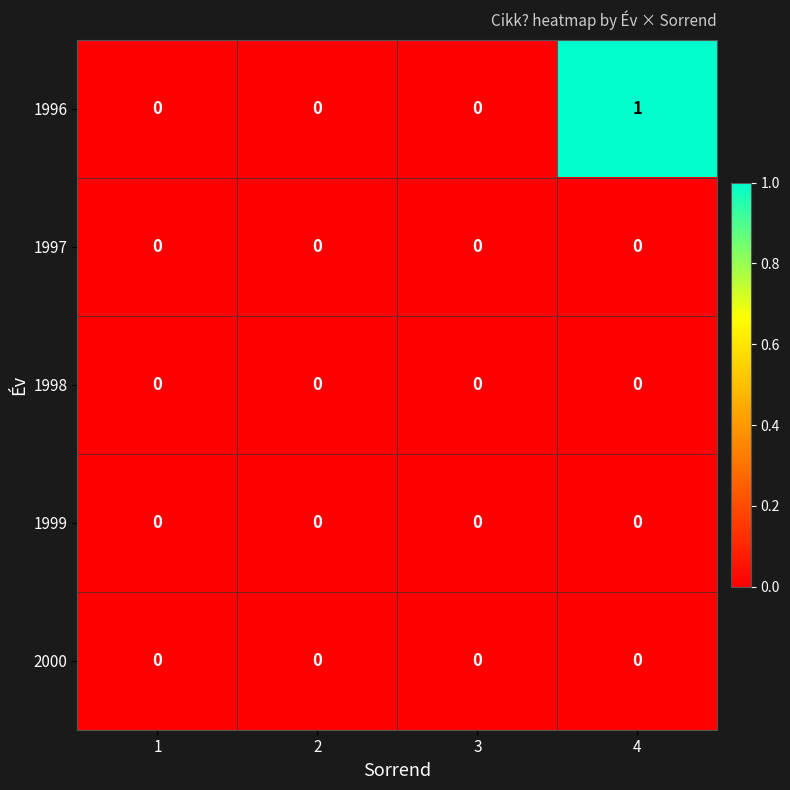

Reading right to left, what are all the values shown in this chart?

1996: 1	0	0	0
1997: 0	0	0	0
1998: 0	0	0	0
1999: 0	0	0	0
2000: 0	0	0	0